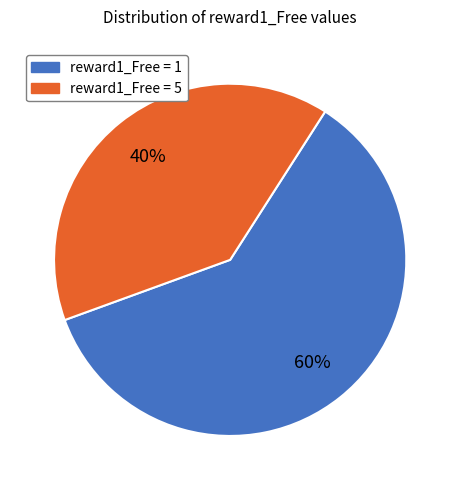

The reward1_Free = 5 slice represents 54% of the pie. True or false?

False